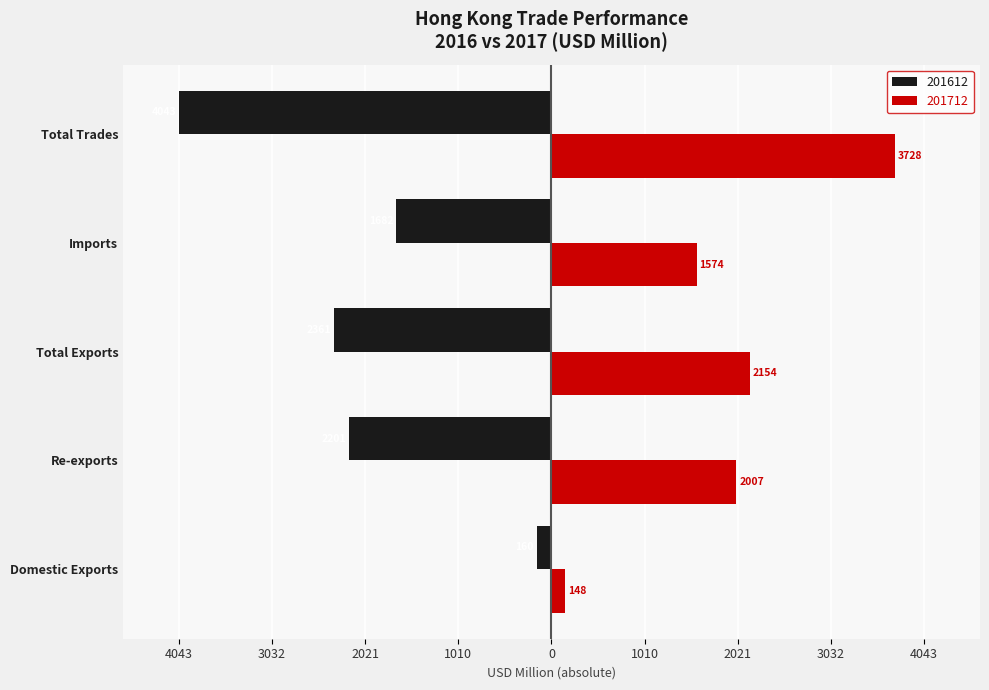

What is the difference between the 201612 values at Re-exports and Total Exports?

160.1